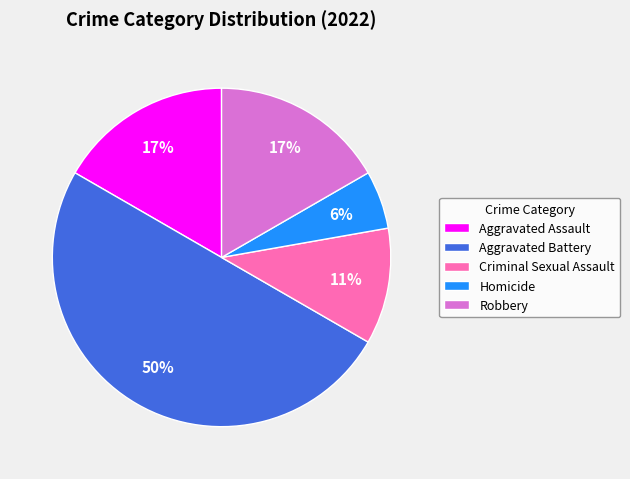

To the nearest percent, what is the difference between the largest and smallest slice percentages?

44%